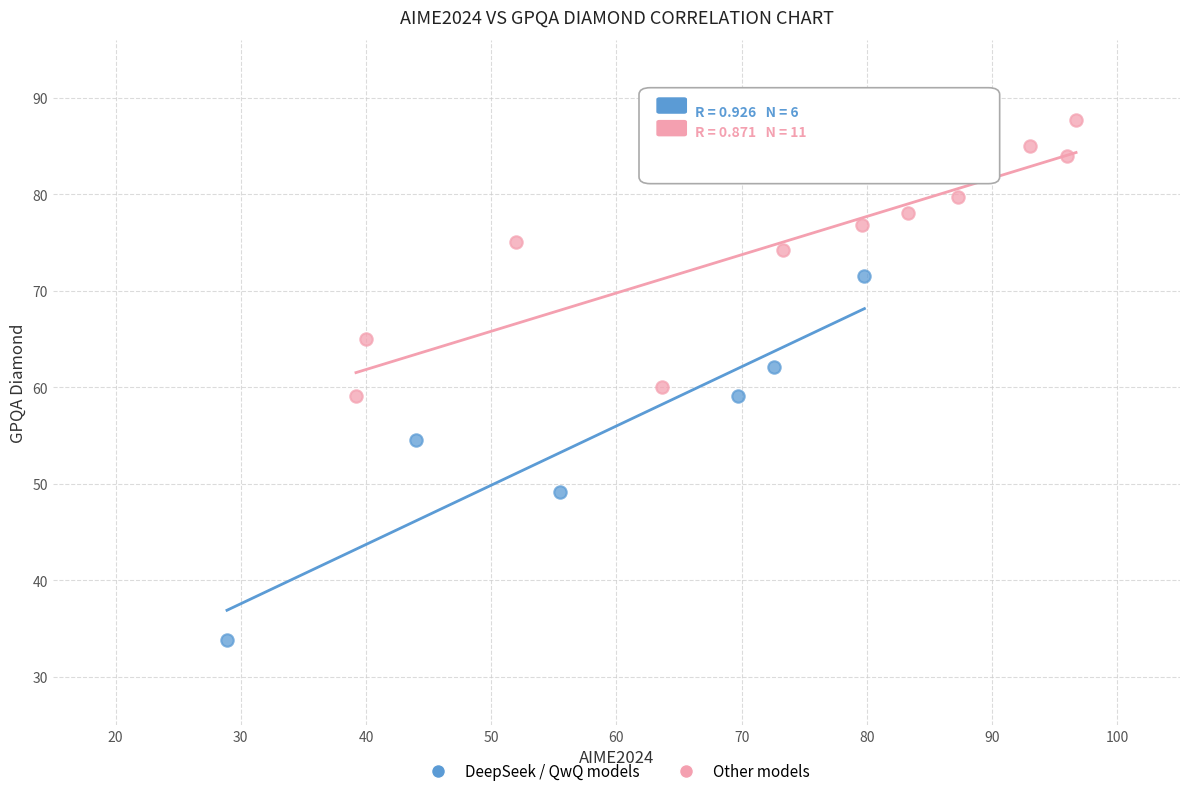

Which series reaches the maximum Y coordinate?

Other models